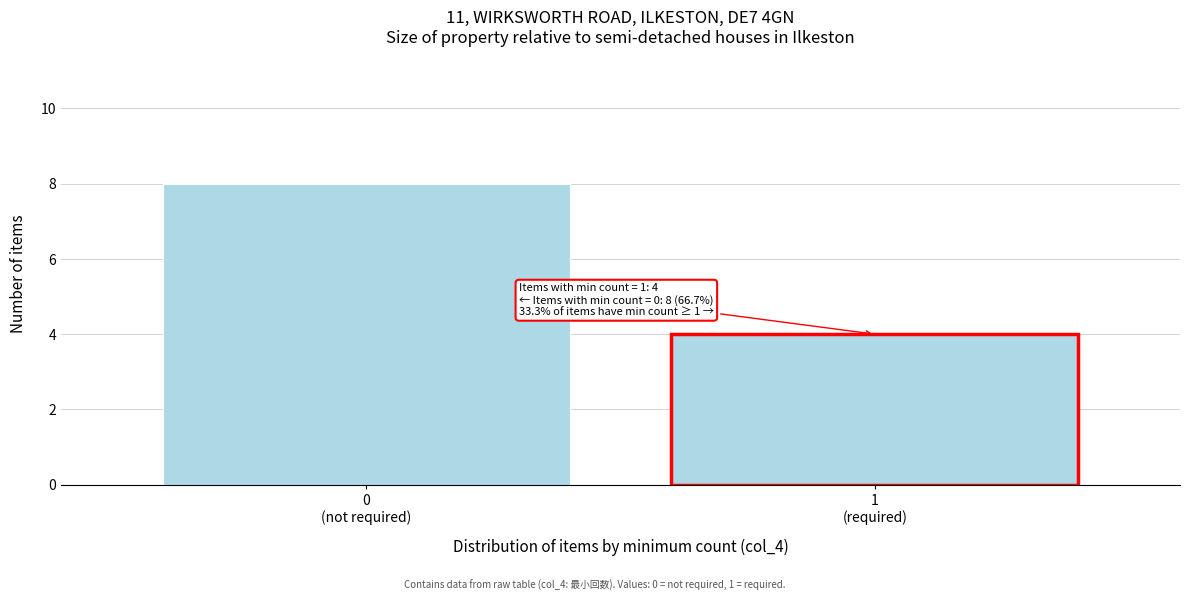

Reading left to right, what are all the values shown in this chart?

8	4